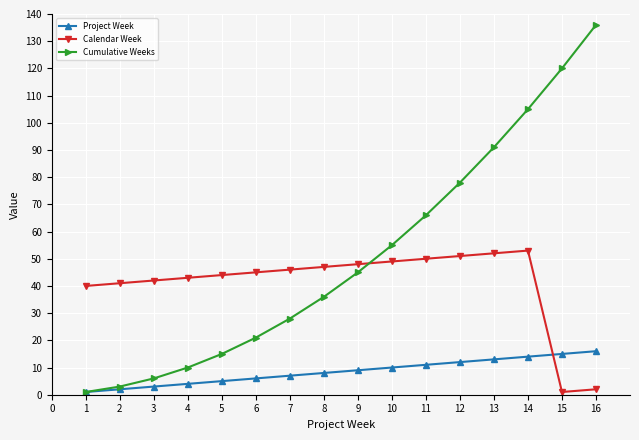

Count the number of categories in the chart.

16